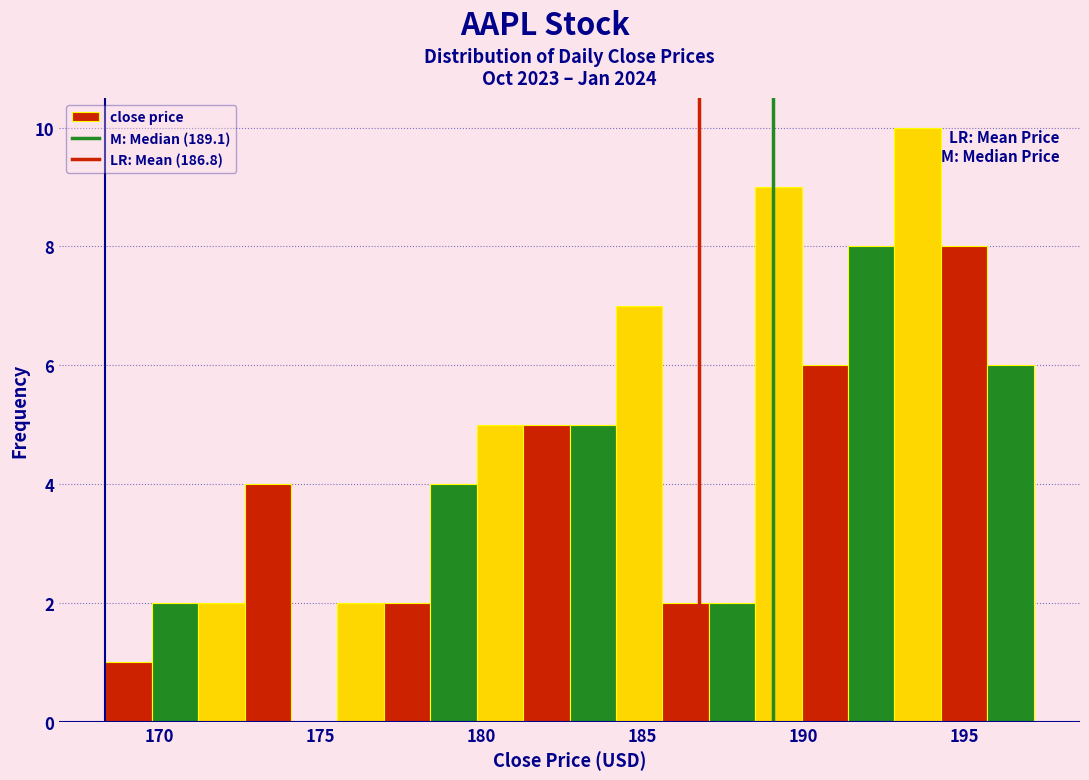

Read against the x-axis, roughly where is the centre of the tallest bar?

193.5